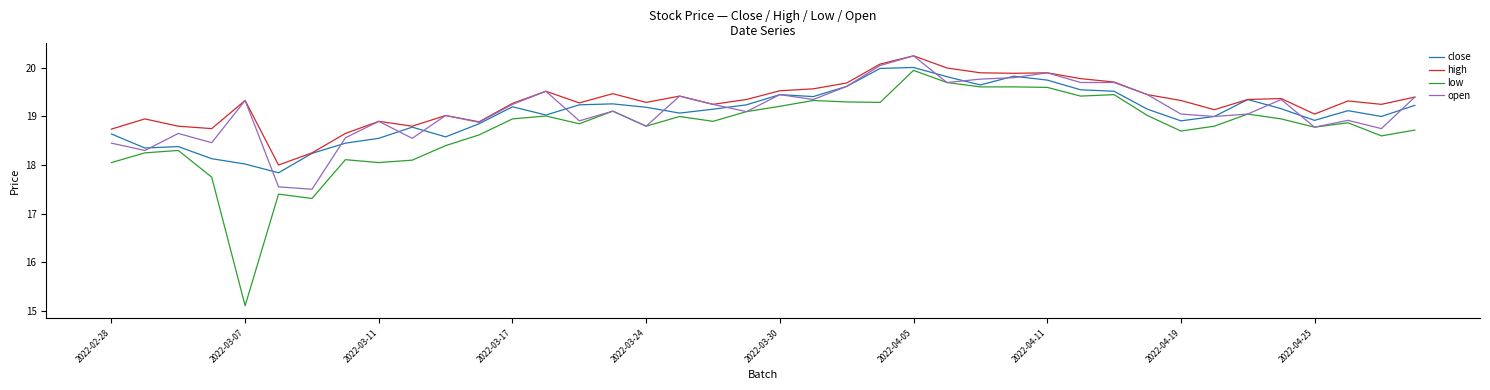

What is the minimum value for close?

17.8